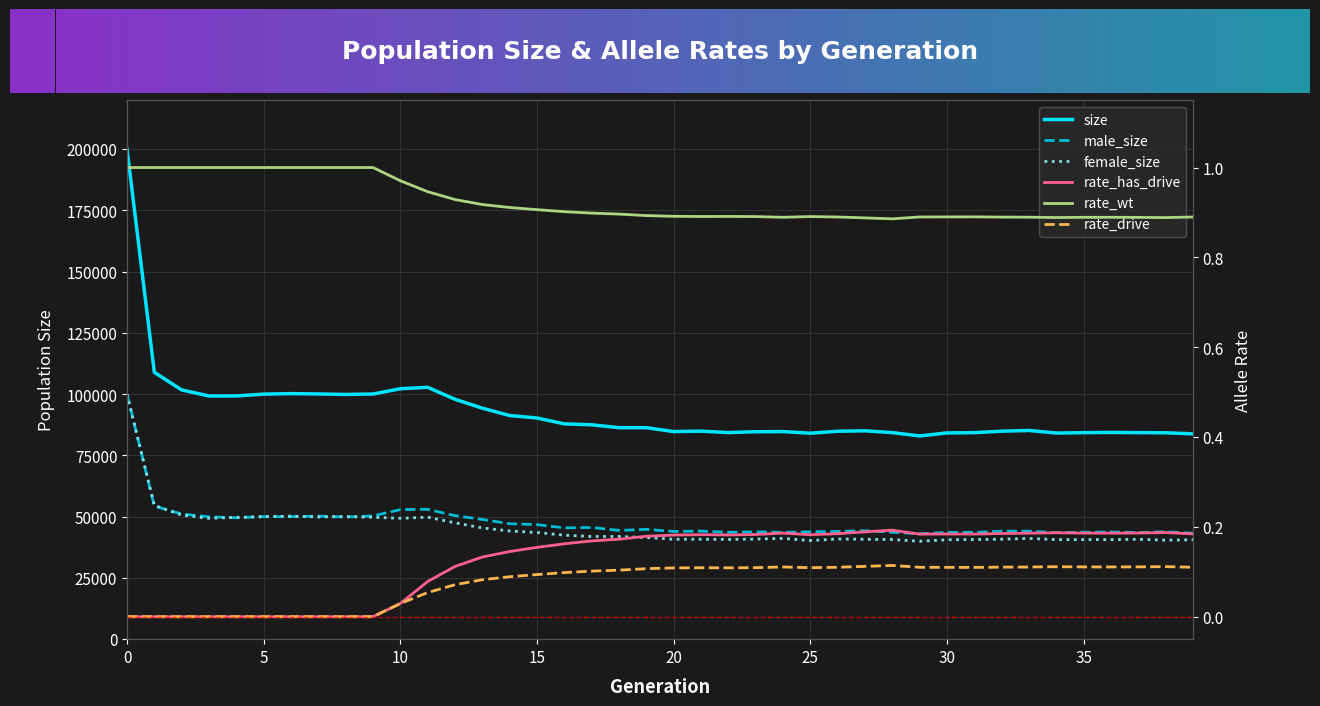

At which label is rate_wt closest to 0?

28